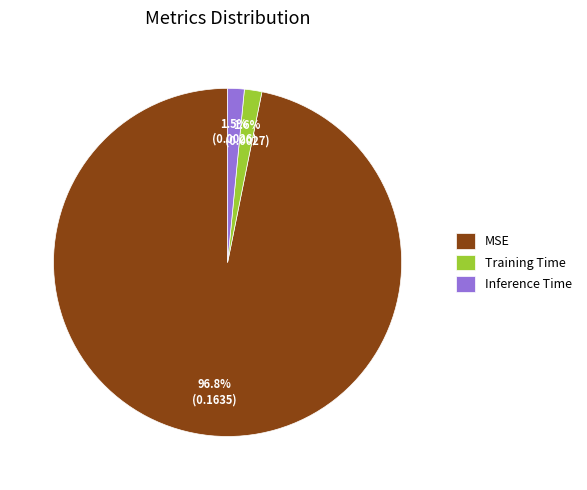

Between MSE and Inference Time, which is larger?

MSE